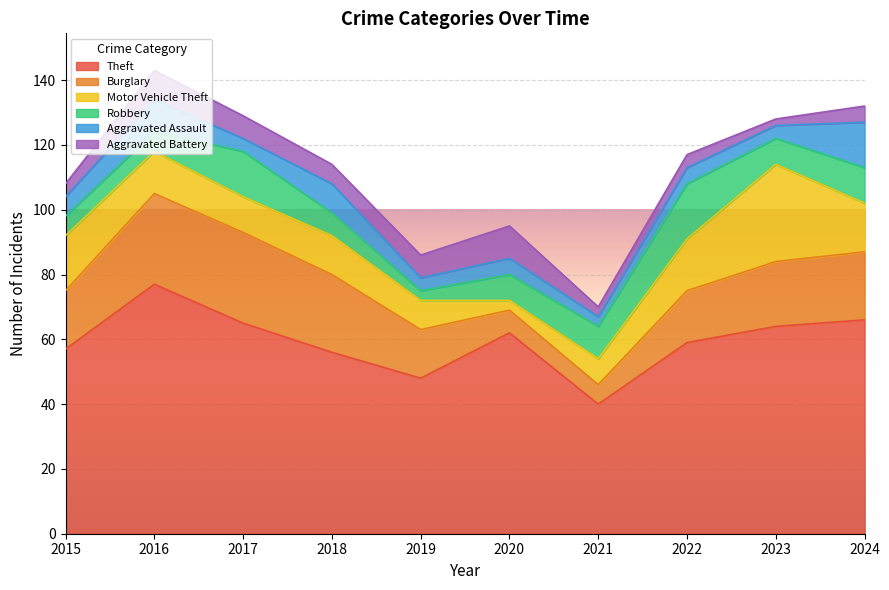

True or false: Aggravated Battery and Aggravated Assault cross at least once.

True